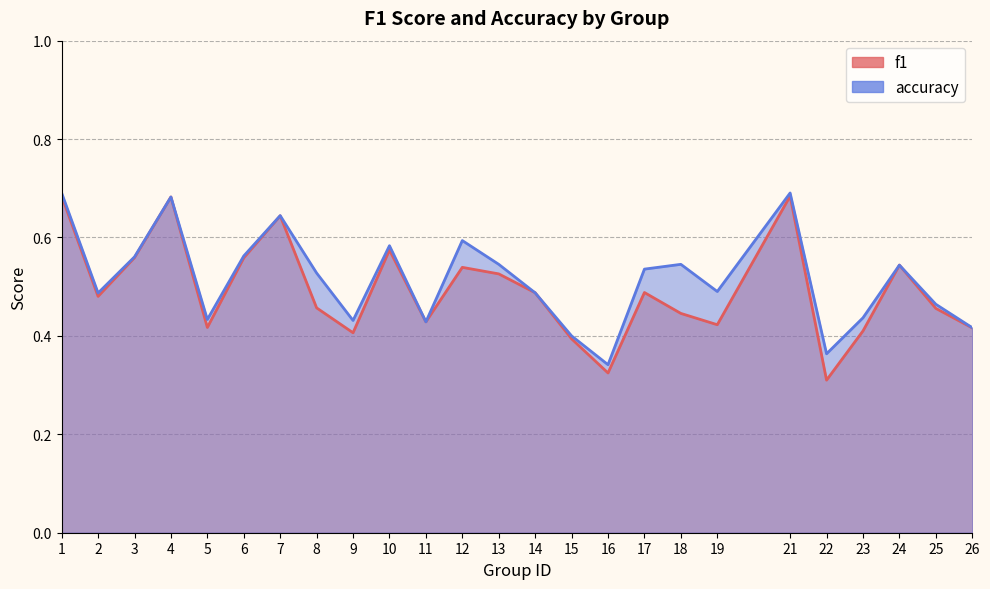

What value does the accuracy series have at 26?

0.4